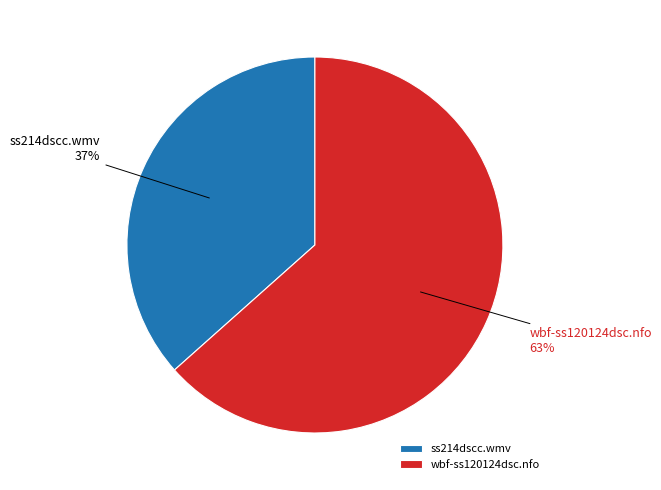

How many segments does this pie chart have?

2